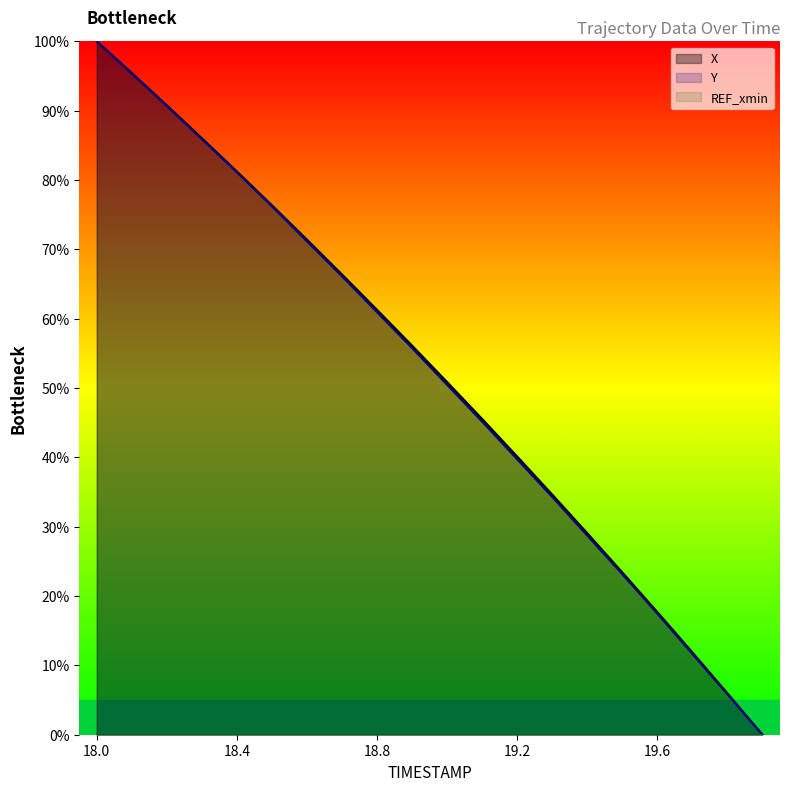

Where is Y nearest to the value 50?

19.0